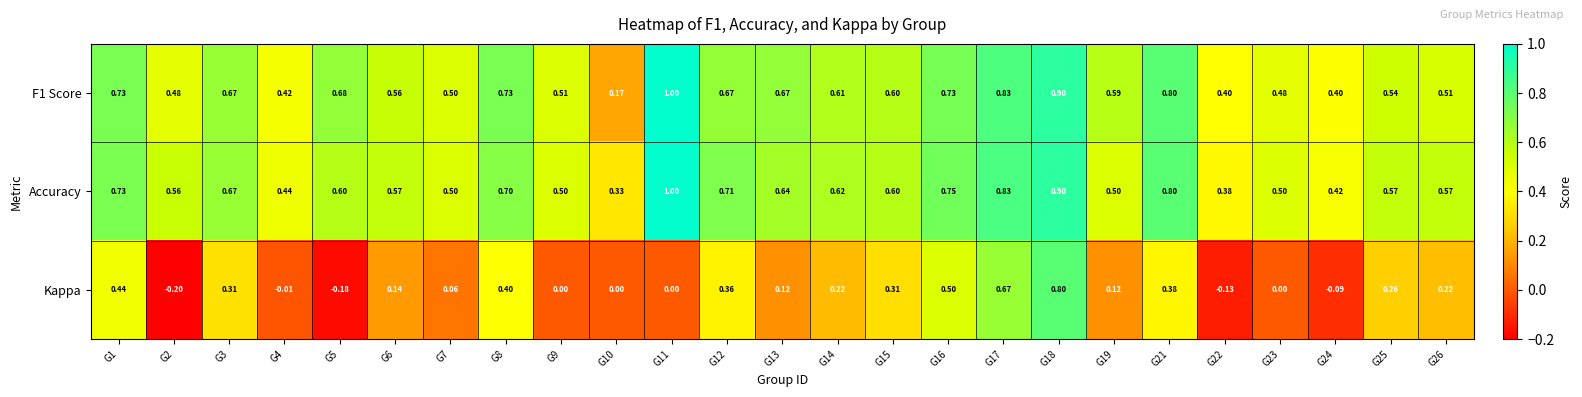

Which series changed the most between G3 and G13?

Kappa